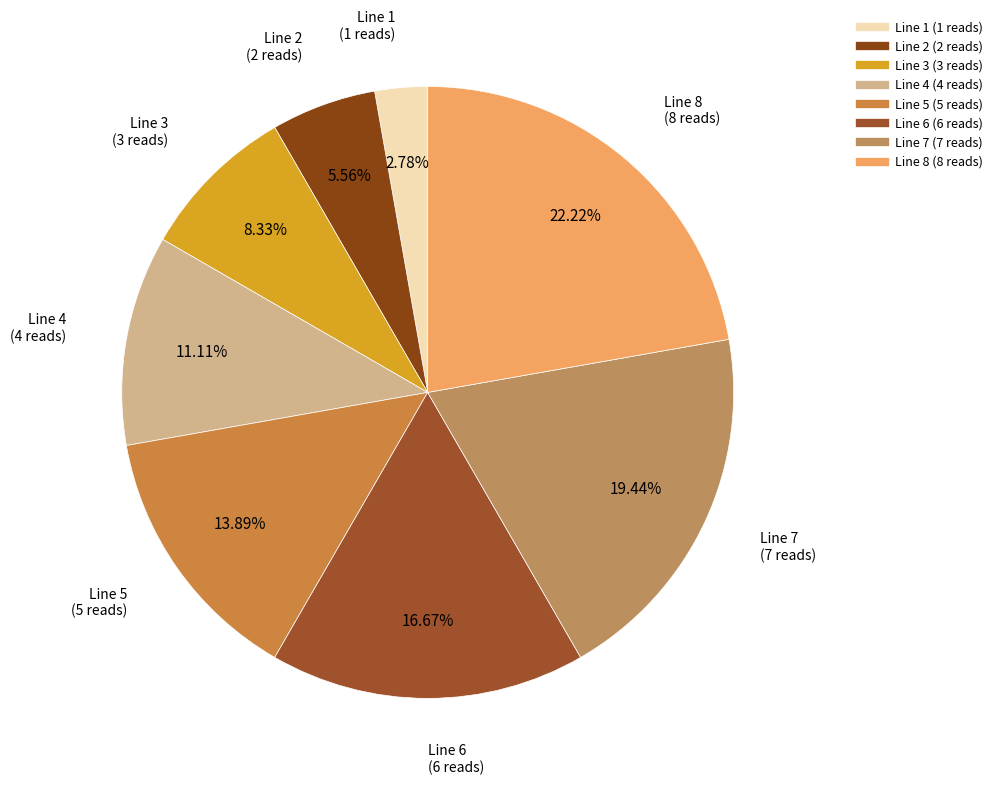

Between Line 1 and Line 3, which is larger?

Line 3